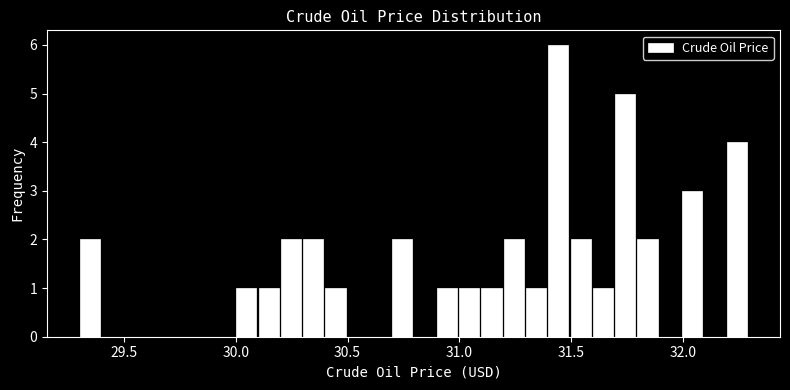

Read against the x-axis, roughly where is the centre of the tallest bar?

31.45